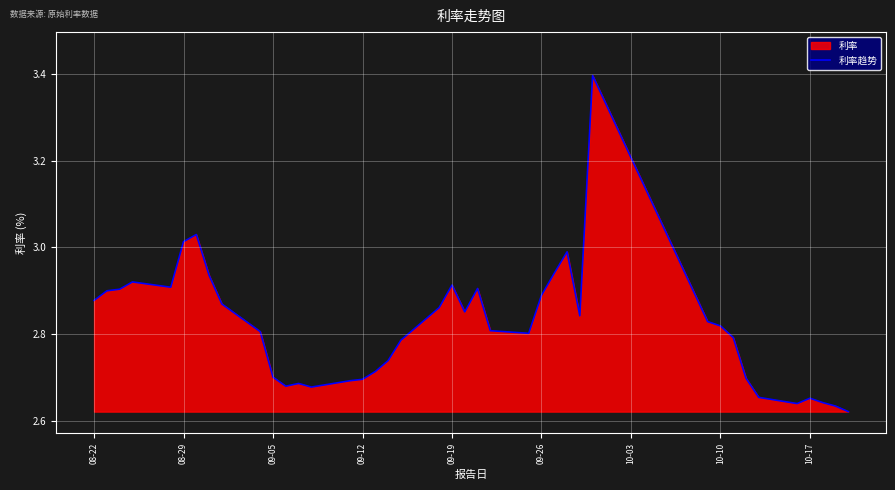

What is the difference between the second highest and minimum values?

0.4